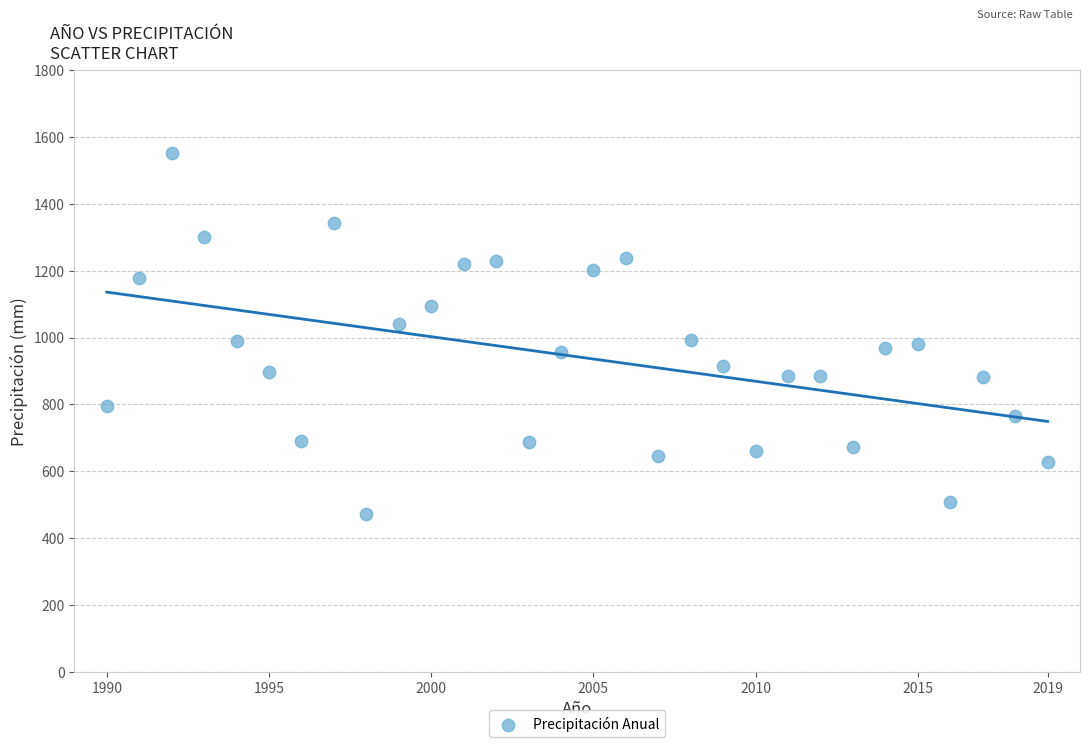

What is the range of X values (max minus min)?

29.0